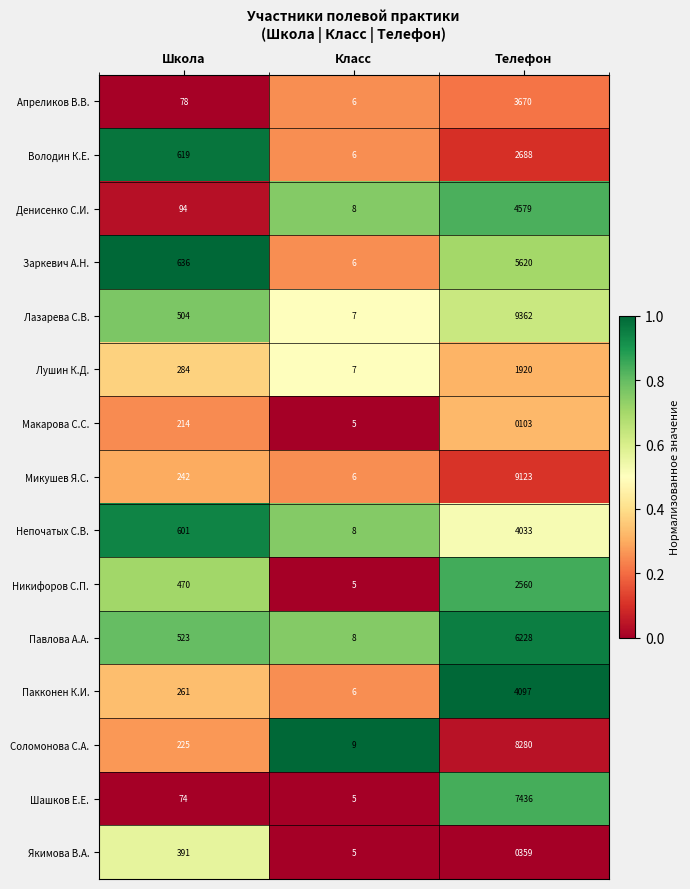

What is the difference between the Володин К.Е. values at Телефон and Школа?

2069